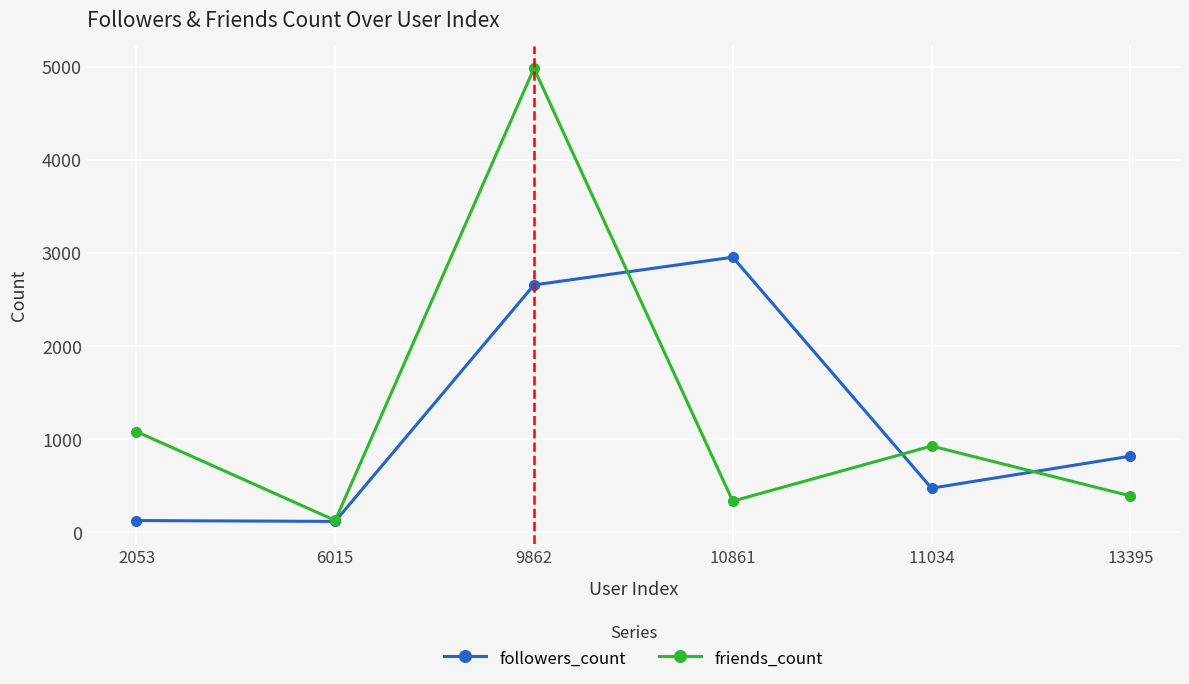

How many interior local valleys does the friends_count series have?

2